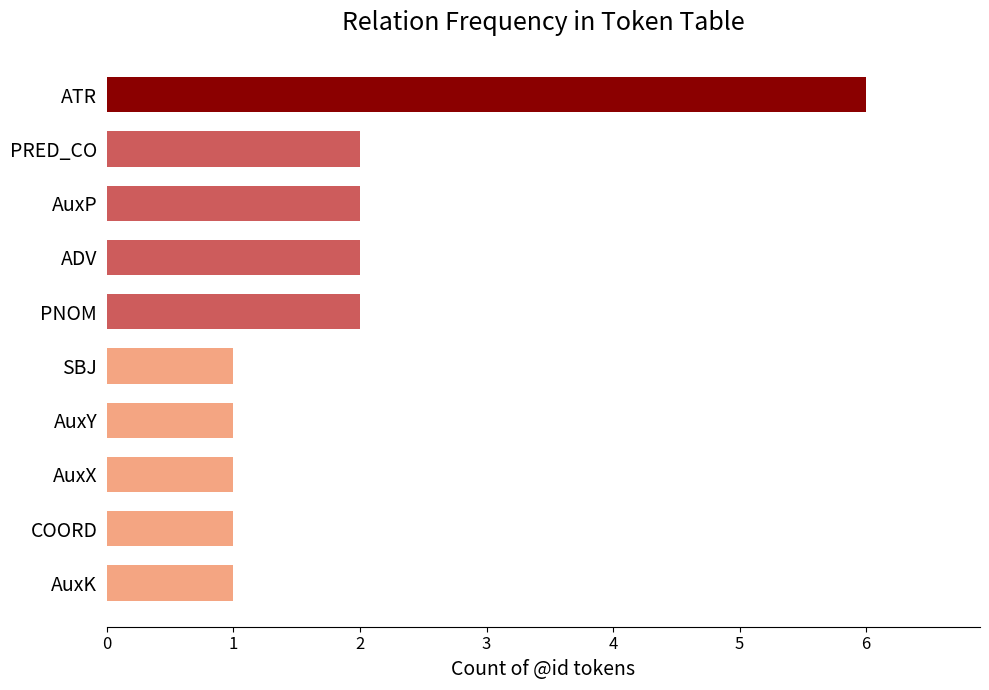

The value at ATR is 6. True or false?

True